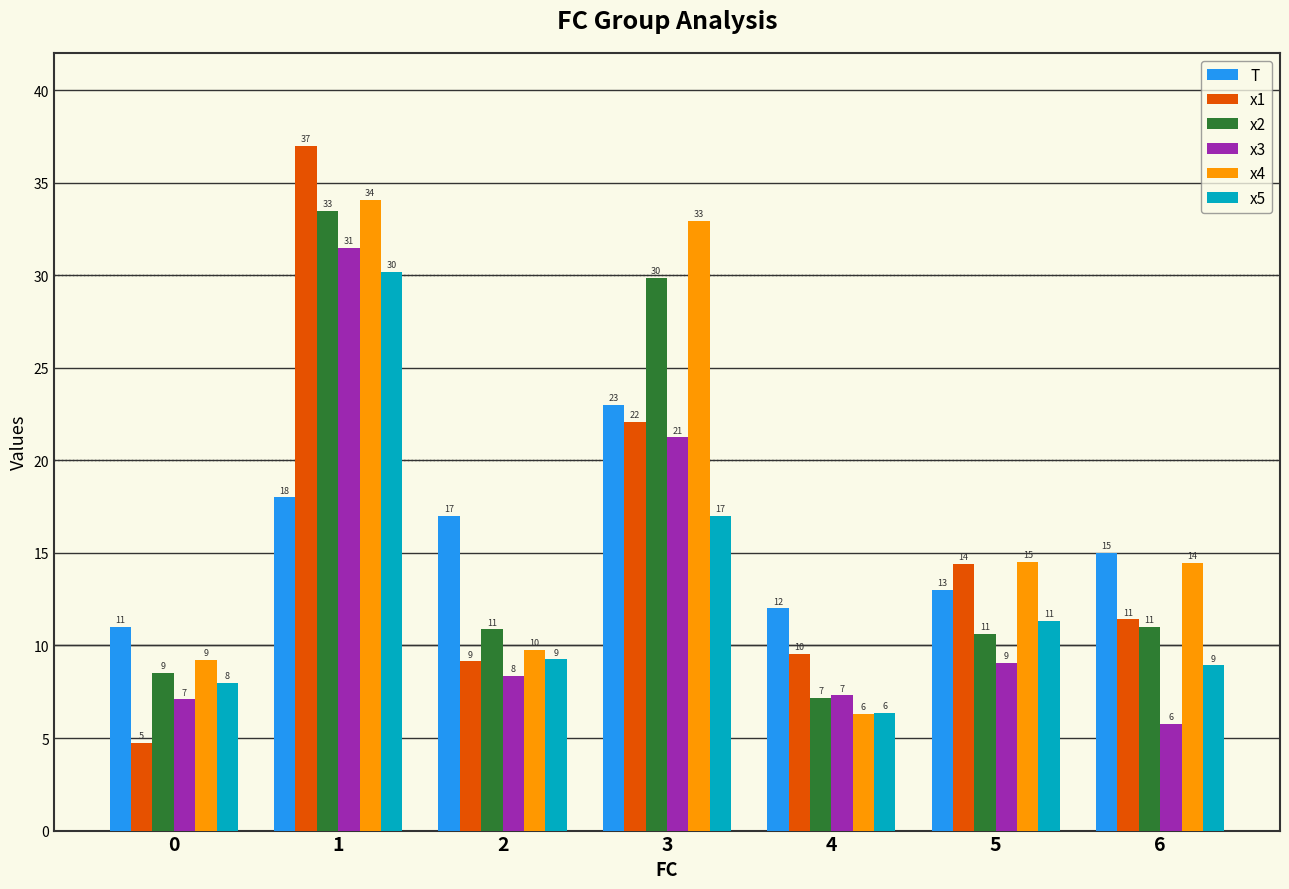

The x2 series shows 2.1 at 4. True or false?

False